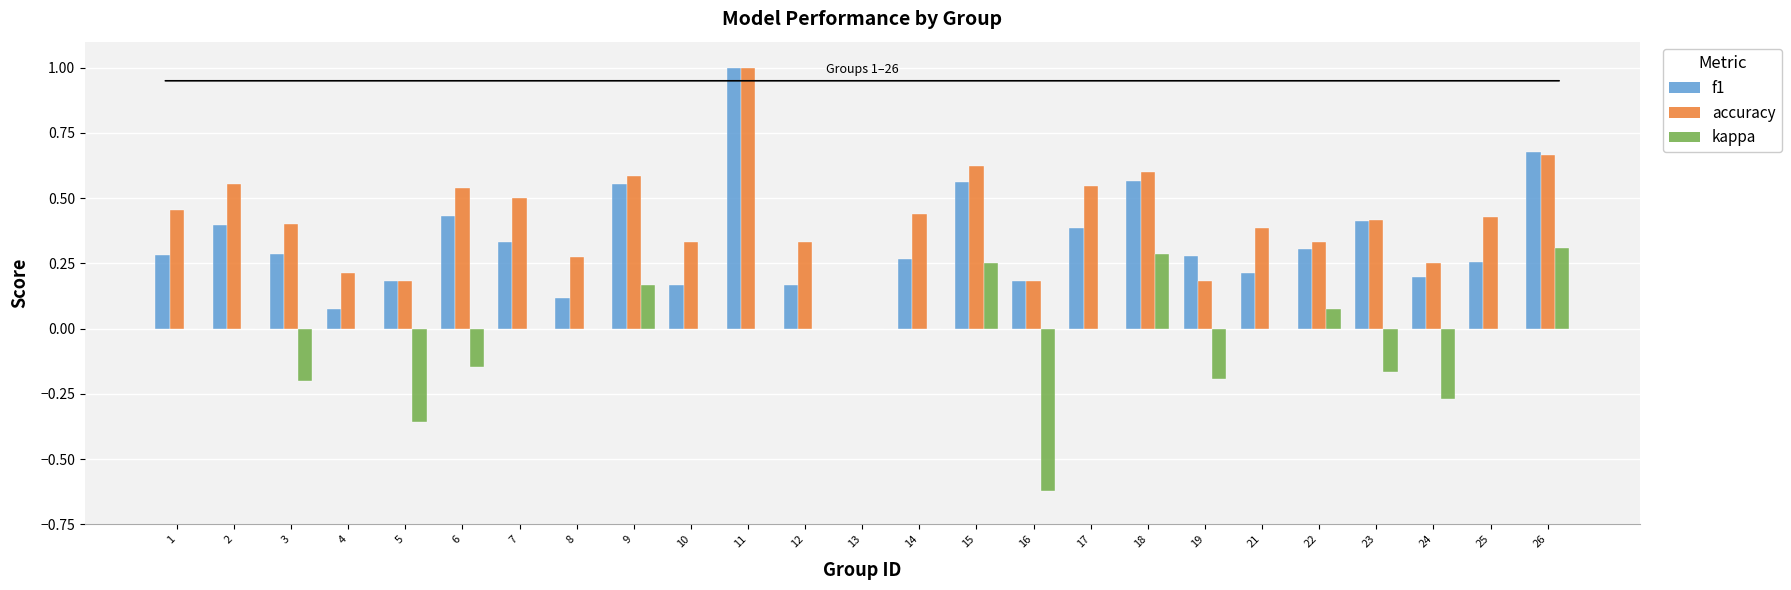

What is the maximum value shown in the chart?

1.0